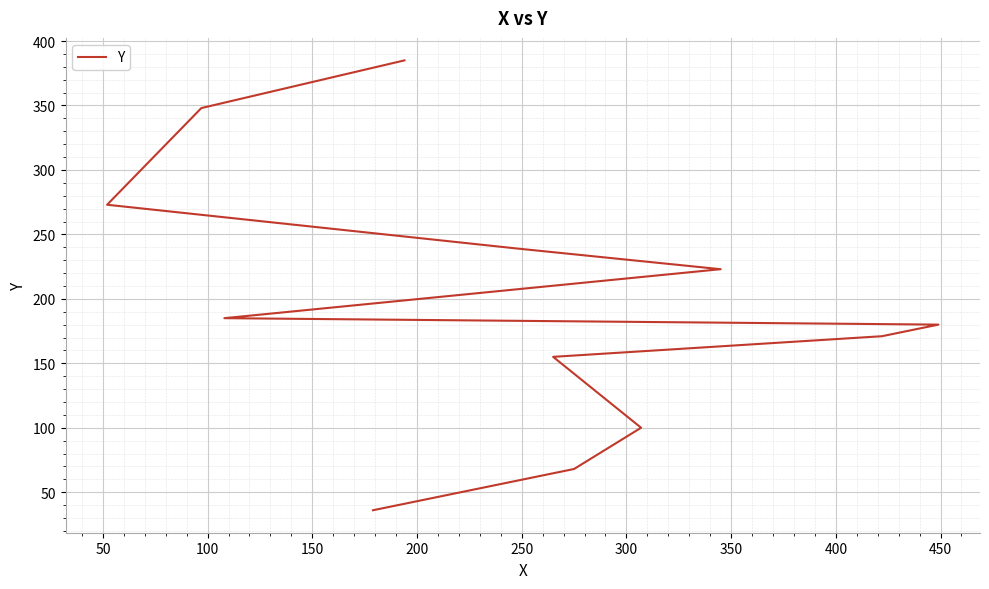

What is the greatest value displayed?

385